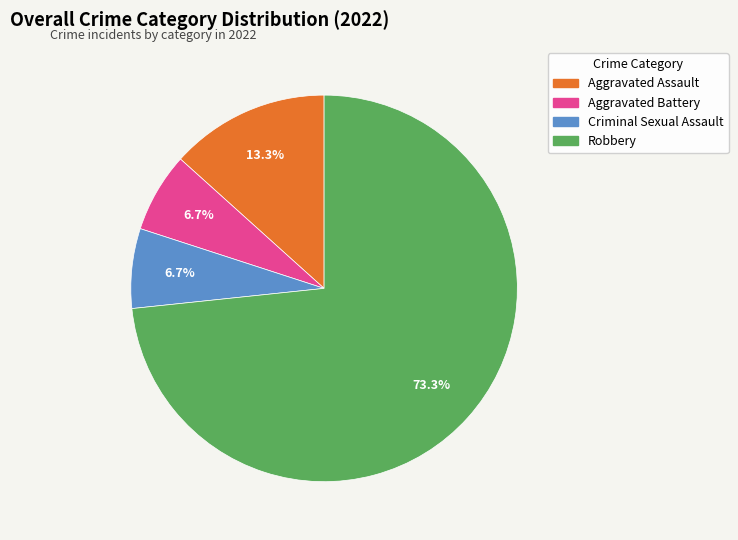

Is there a majority slice in this chart?

Yes